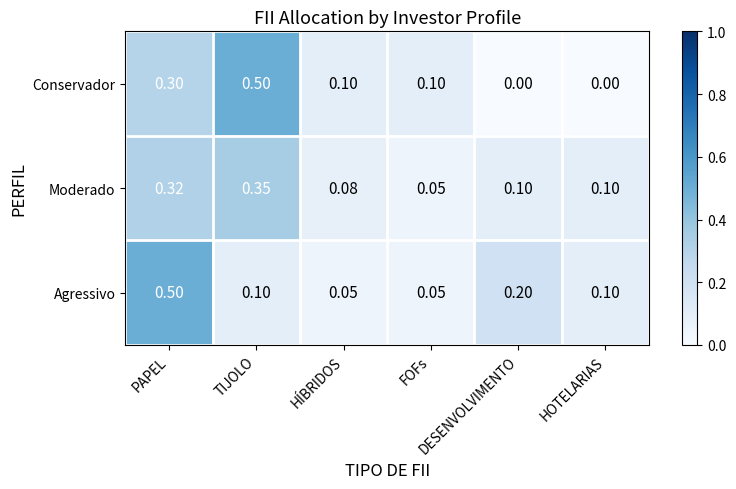

Which series has the widest spread of values?

Conservador